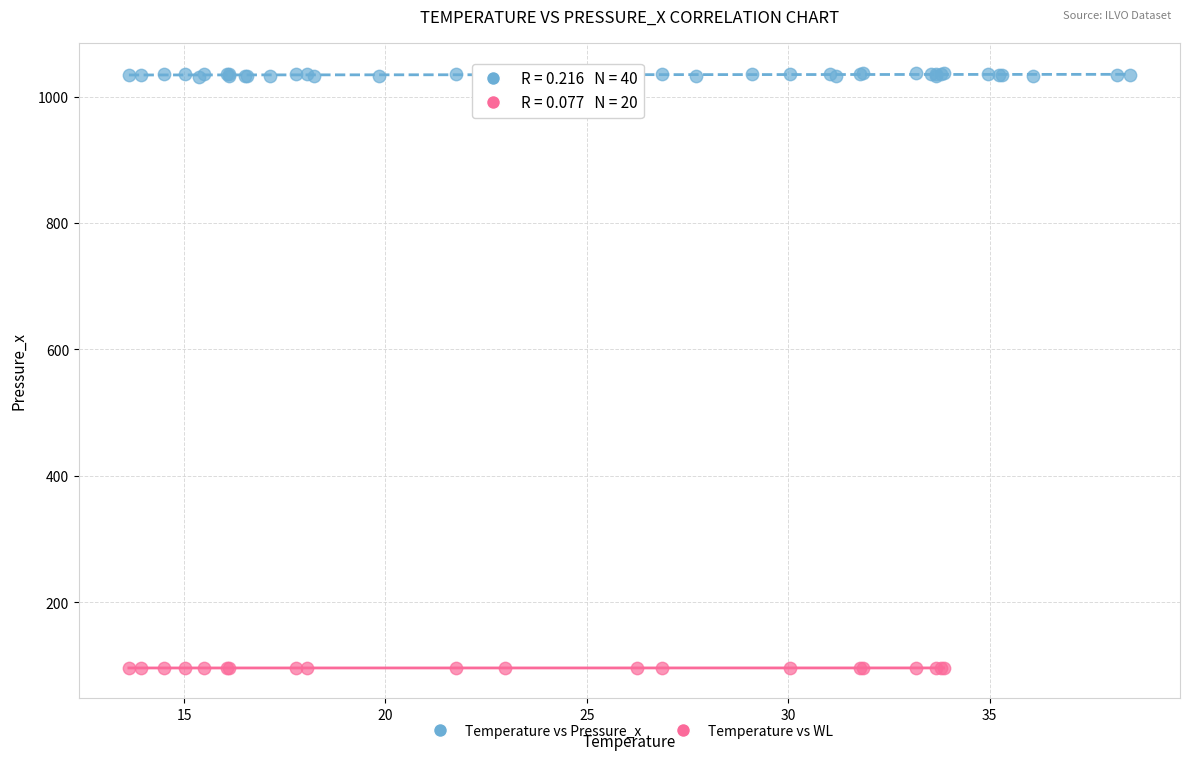

Which series reaches the maximum Y coordinate?

Temperature vs Pressure_x